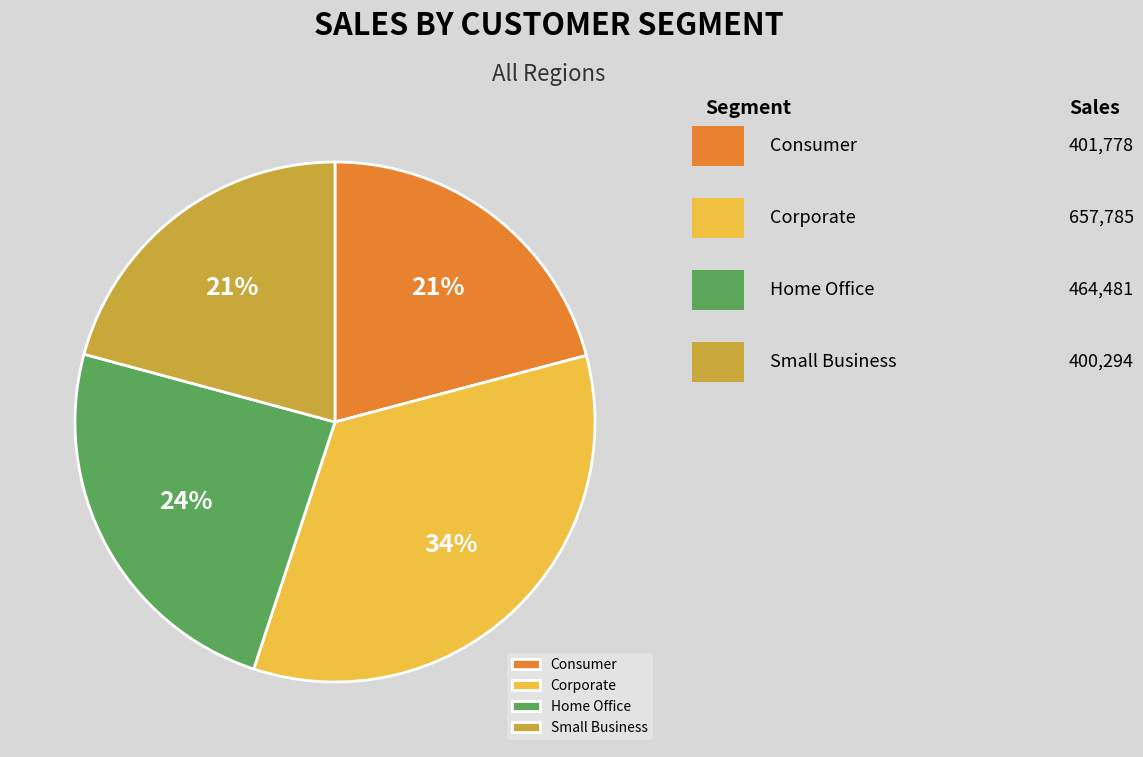

To the nearest percent, what is the combined percentage of Home Office and Consumer?

45%